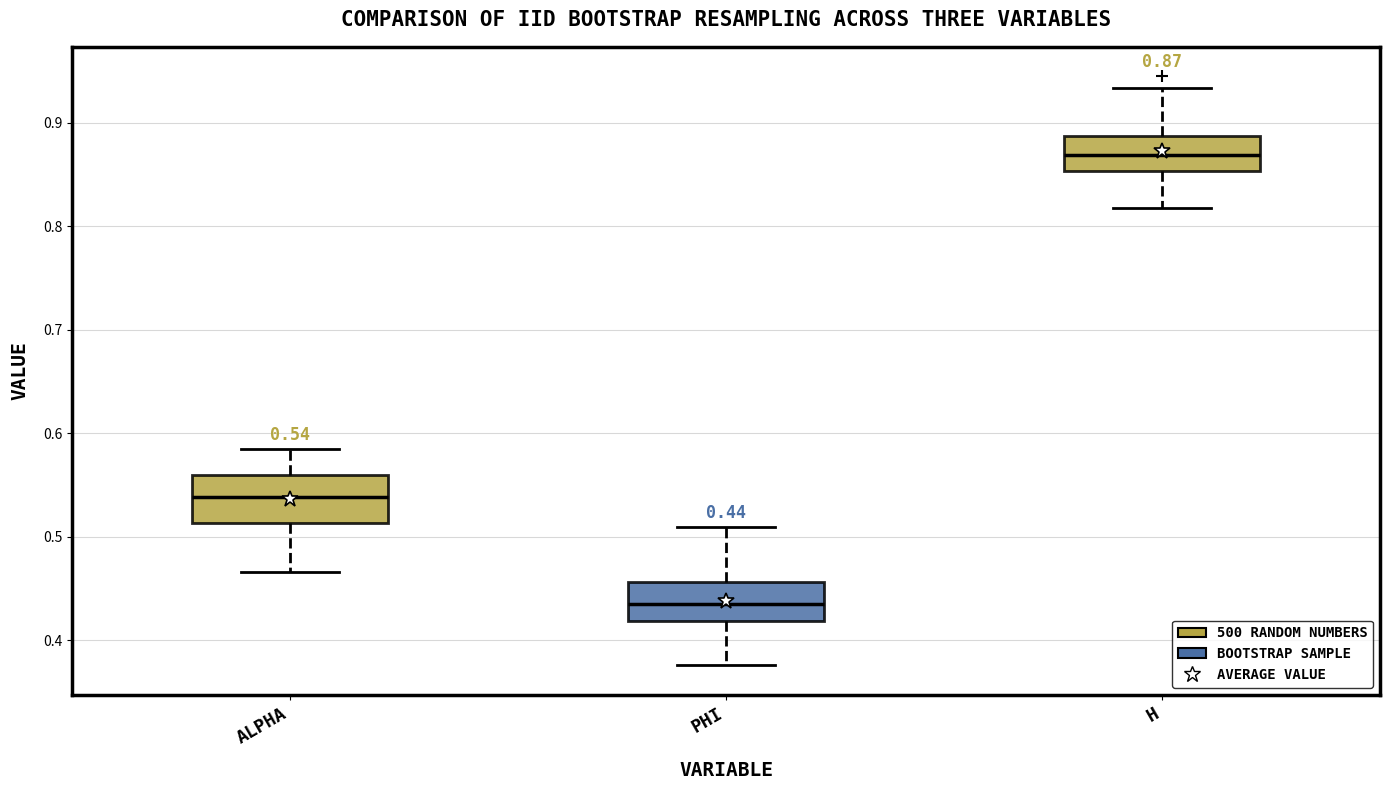

Which box's median line is the lowest?

PHI